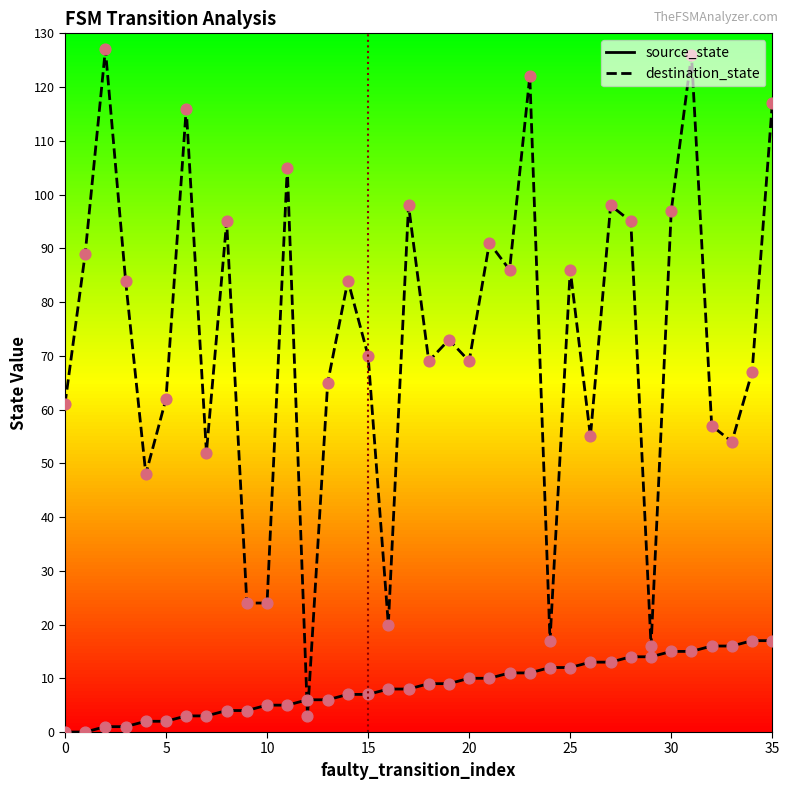

Which series has the widest spread of values?

destination_state